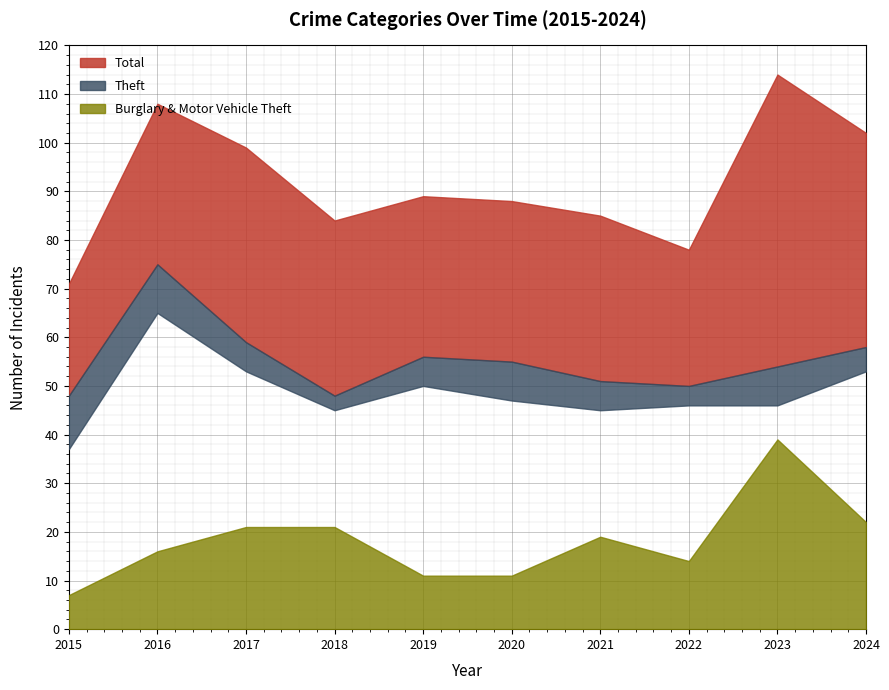

True or false: Robbery and Total intersect in this chart.

False